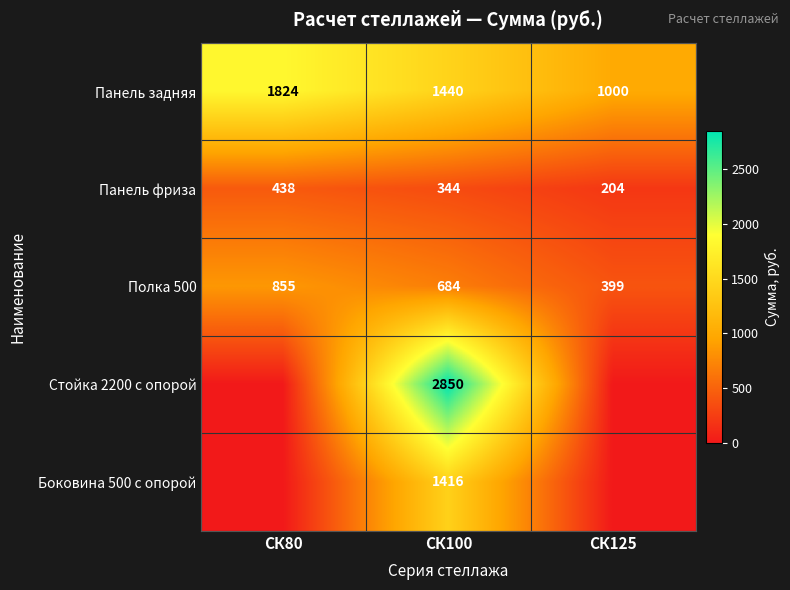

The value of Полка 500 at СК80 is 279. True or false?

False